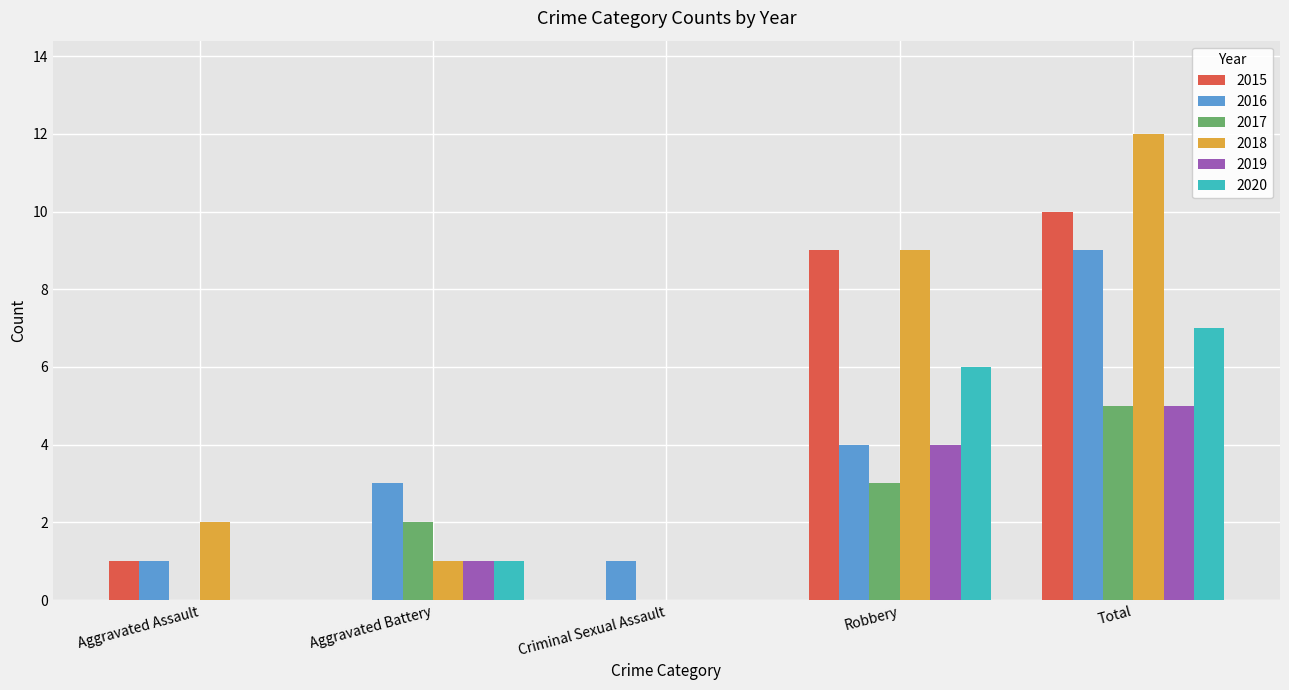

At which category does the chart reach its peak across all series?

Total